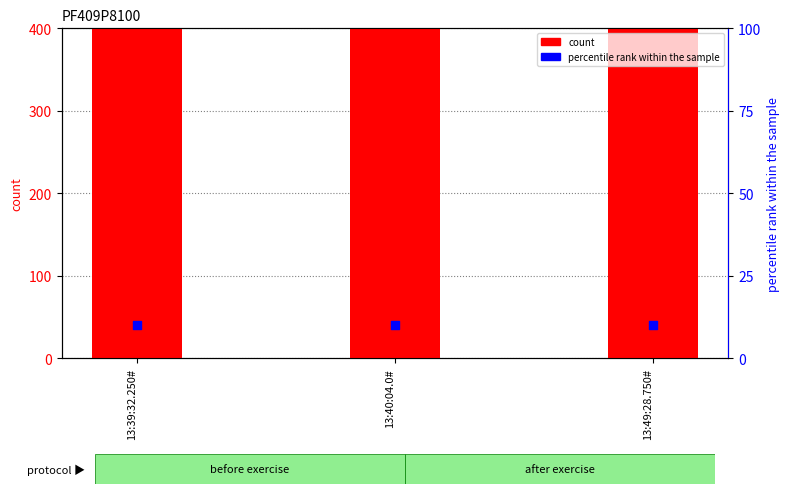

Is the value of percentile rank within the sample at 13:49:28.750# greater than the value of count at 13:49:28.750#?

No